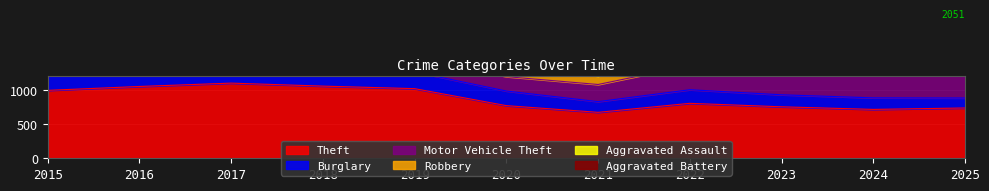

True or false: Robbery and Burglary cross at least once.

True